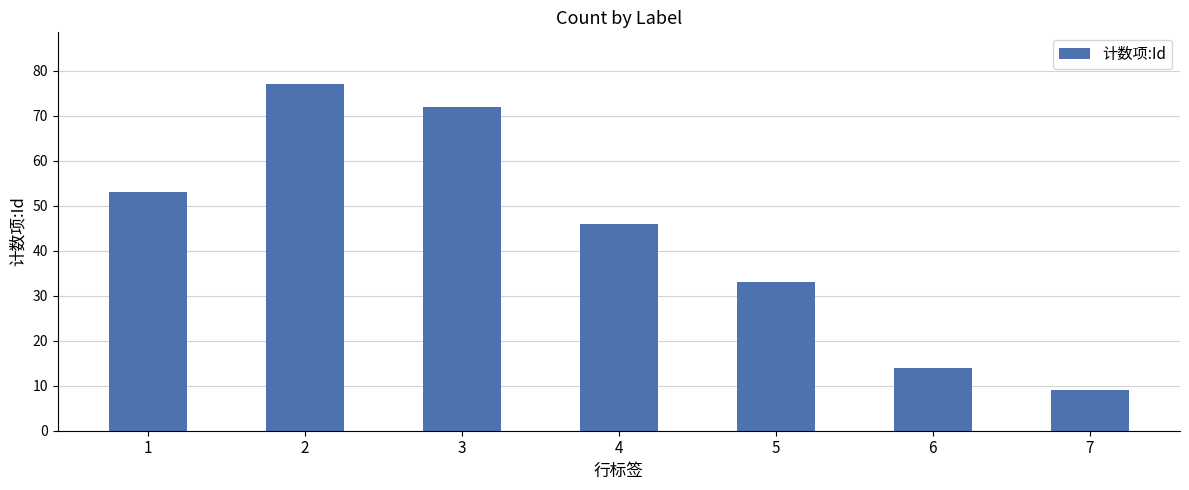

What is the ratio of the value at 3 to the value at 1?

1.4